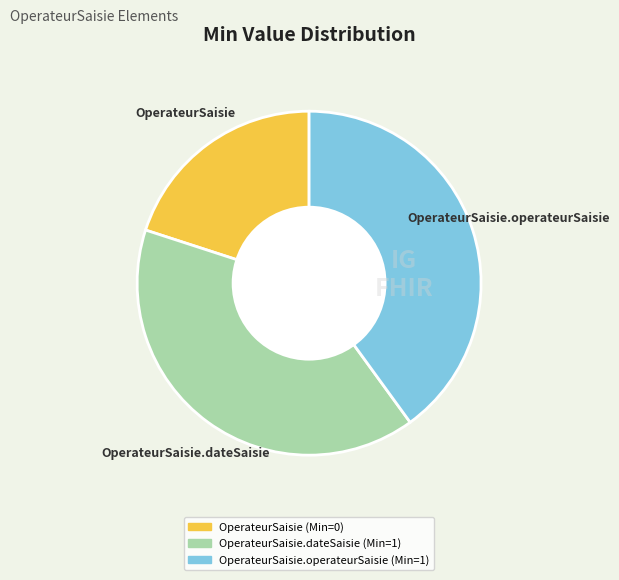

Is there any slice that represents more than half of the pie?

No